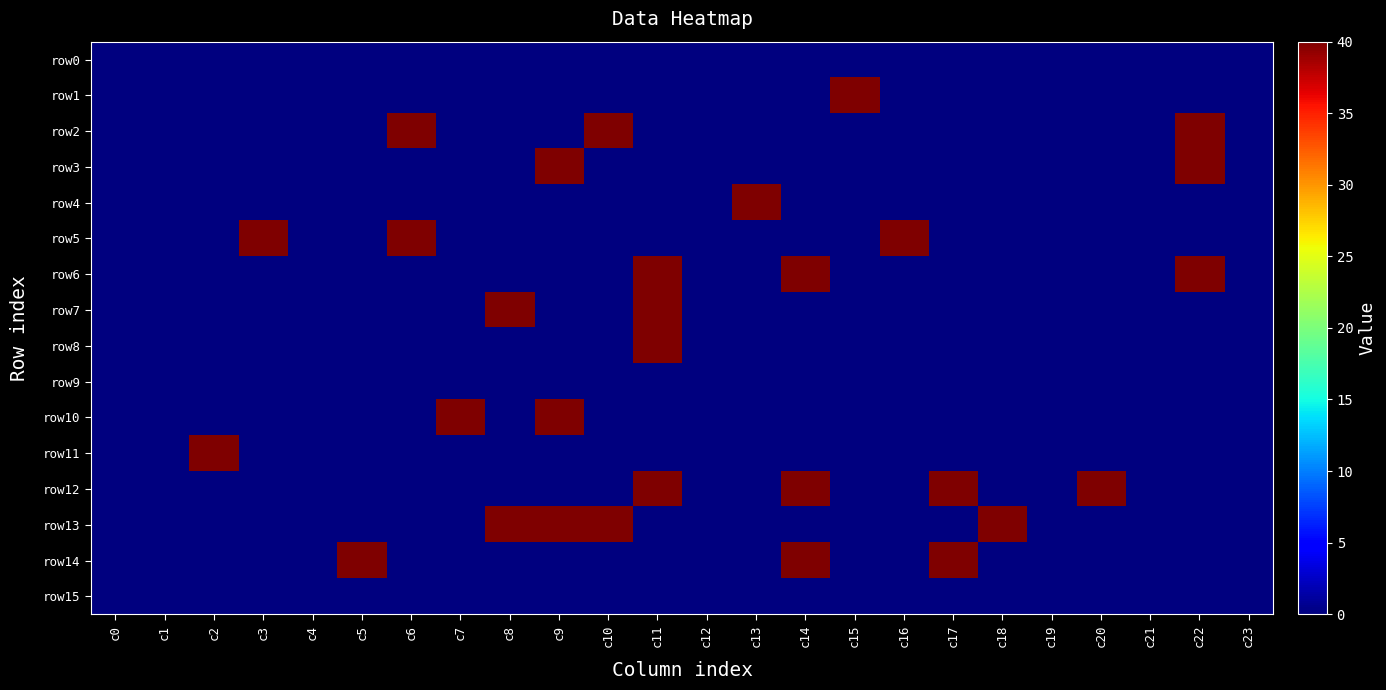

Which series has the largest total across all categories?

row12